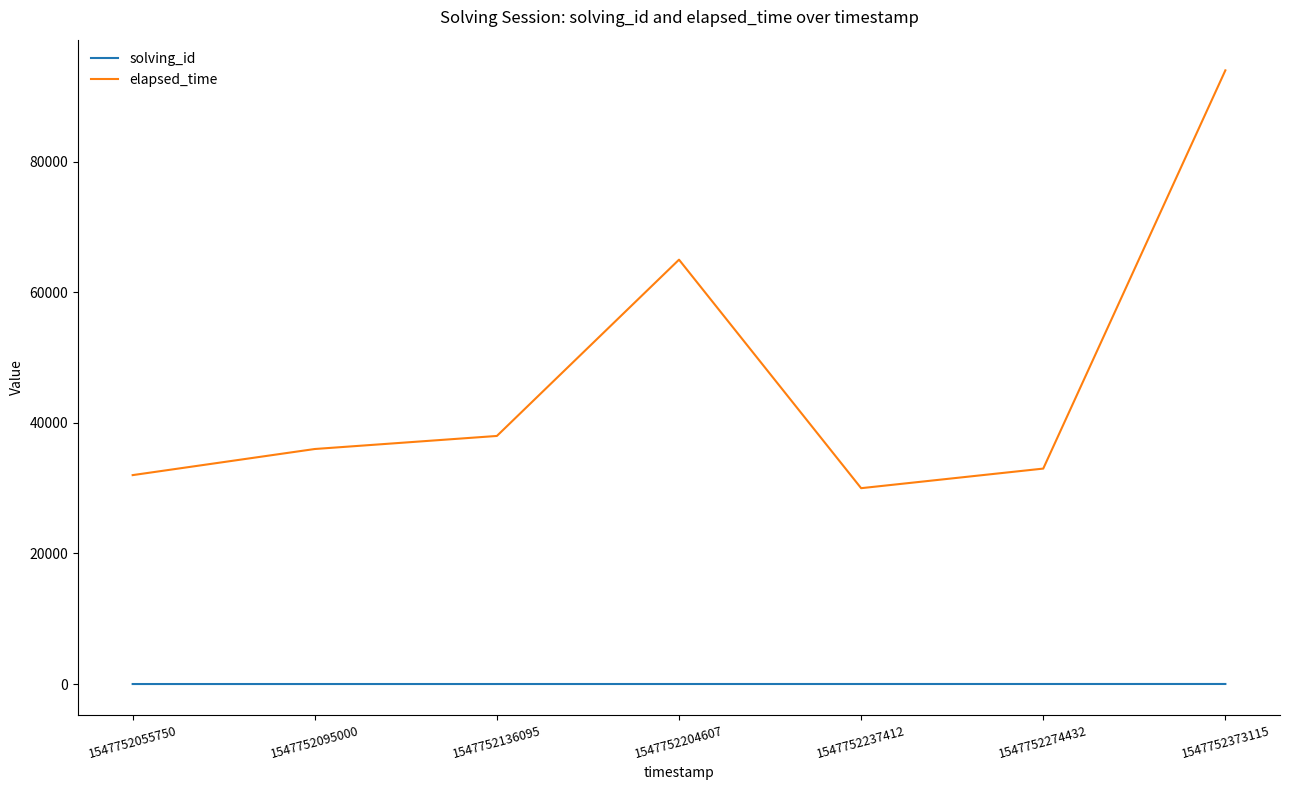

True or false: elapsed_time and solving_id intersect in this chart.

False